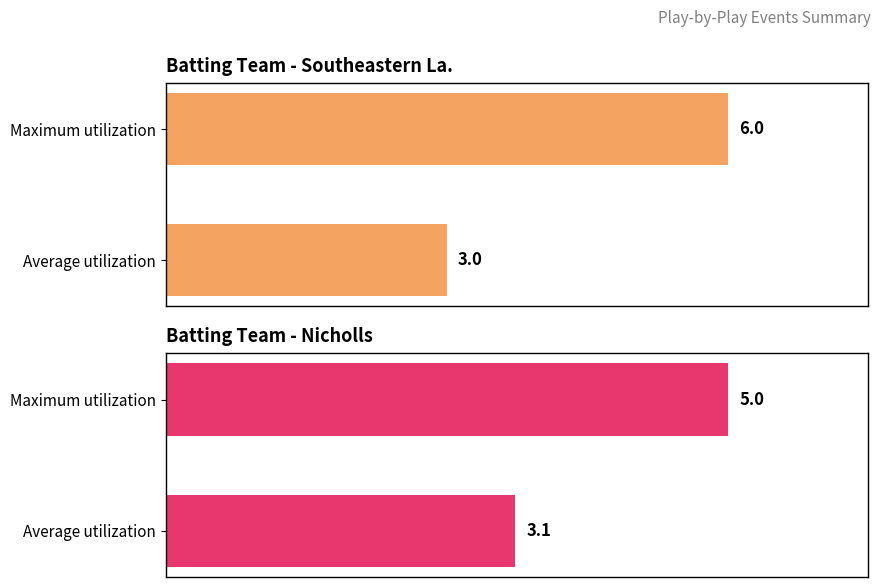

What is the sum of the Nicholls values at Average utilization and Maximum utilization?

8.1